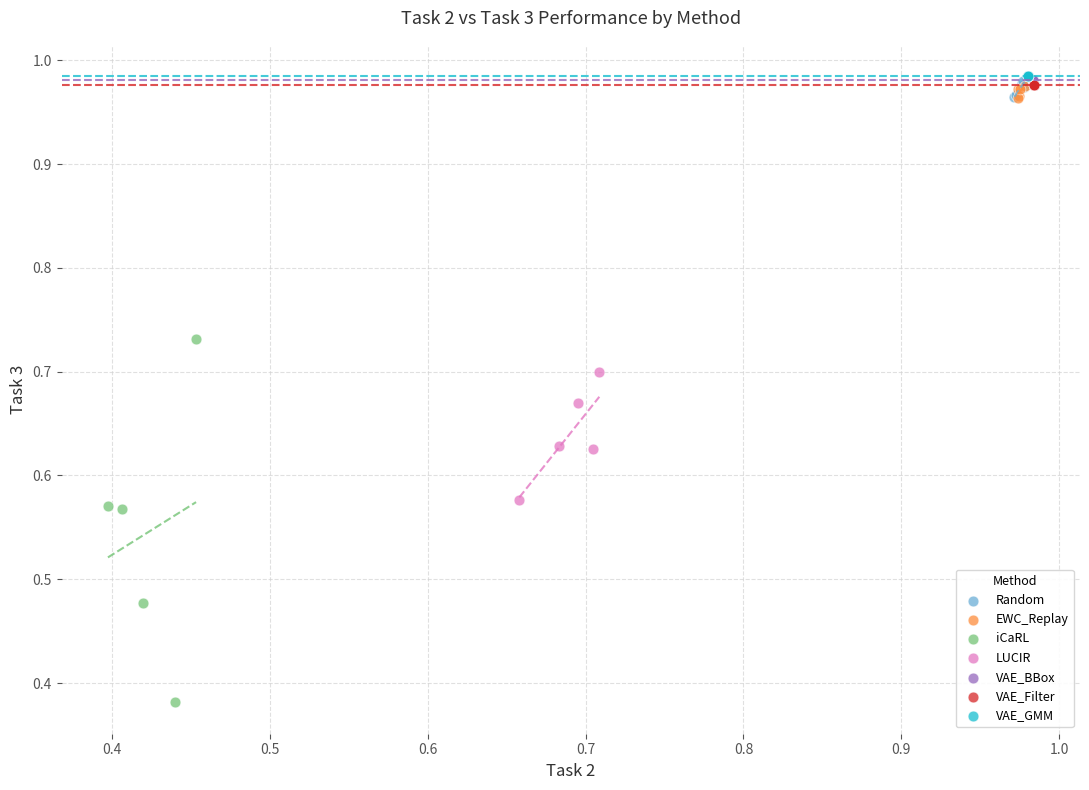

What are all the series names shown in the legend?

Random, EWC_Replay, iCaRL, LUCIR, VAE_BBox, VAE_Filter, VAE_GMM